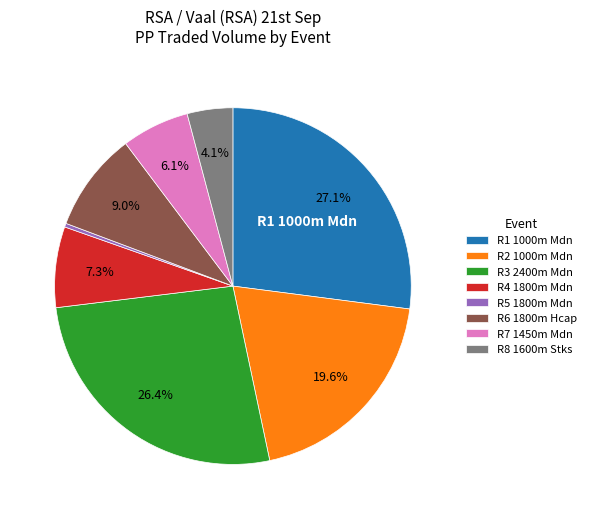

To the nearest percent, what is the difference between the largest and smallest slice percentages?

27%